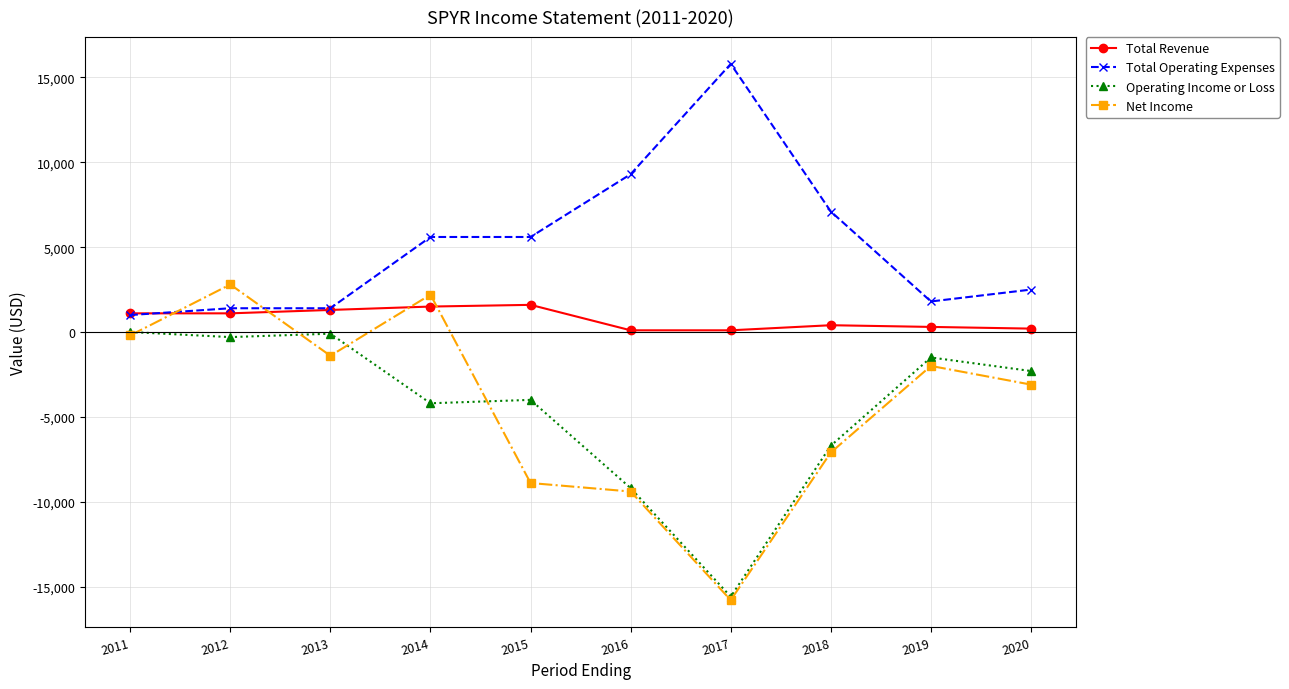

Is the value of Net Income at 2013 greater than the value of Total Operating Expenses at 2011?

No